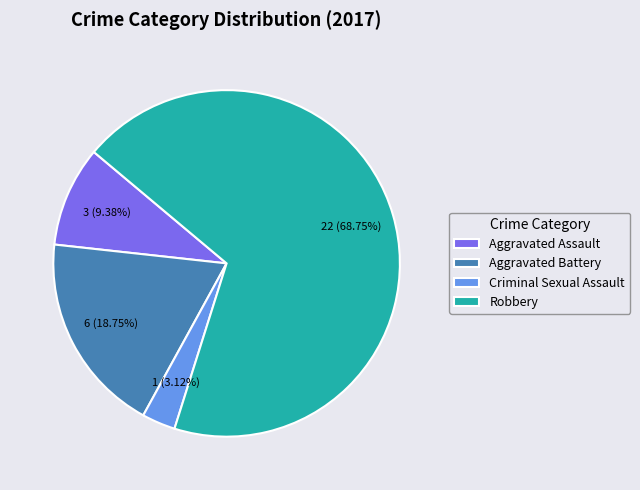

The Criminal Sexual Assault slice represents 13% of the pie. True or false?

False